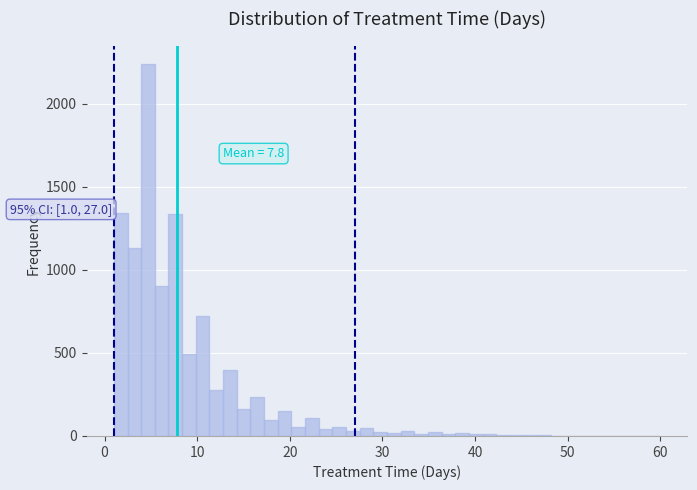

Read against the x-axis, roughly where is the centre of the tallest bar?

5